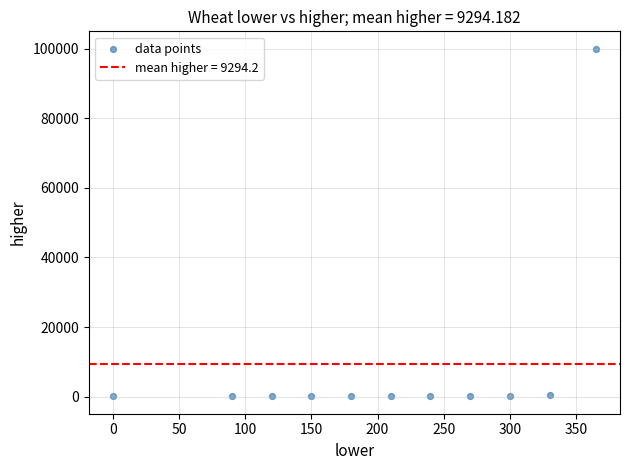

What is the range of Y values (max minus min)?

99911